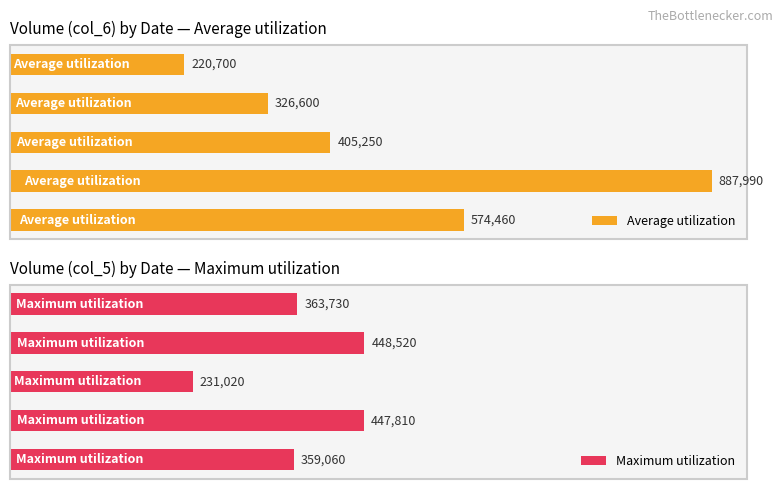

Reading right to left, what are all the values shown in this chart?

Average utilization: 220700	326600	405250	887990	574460
Maximum utilization: 363730	448520	231020	447810	359060